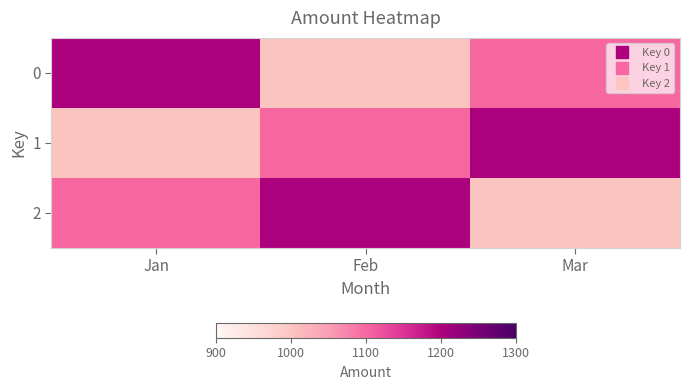

What is the total value across all series at Jan?

3300